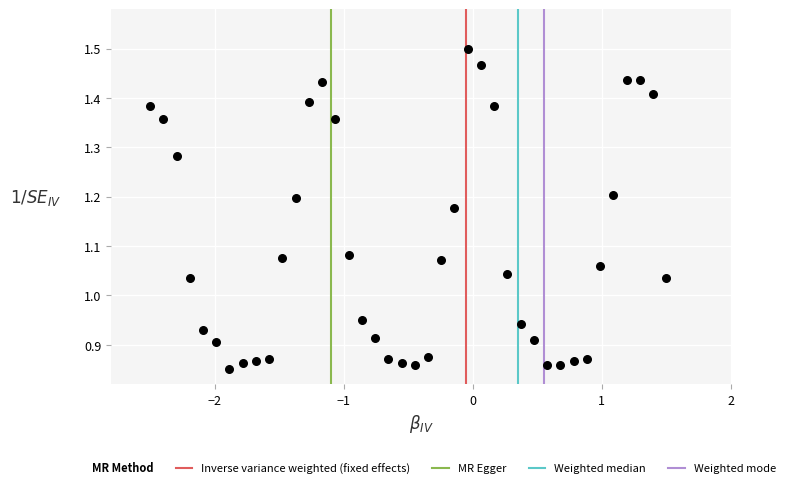

What is the range of X values (max minus min)?

4.0